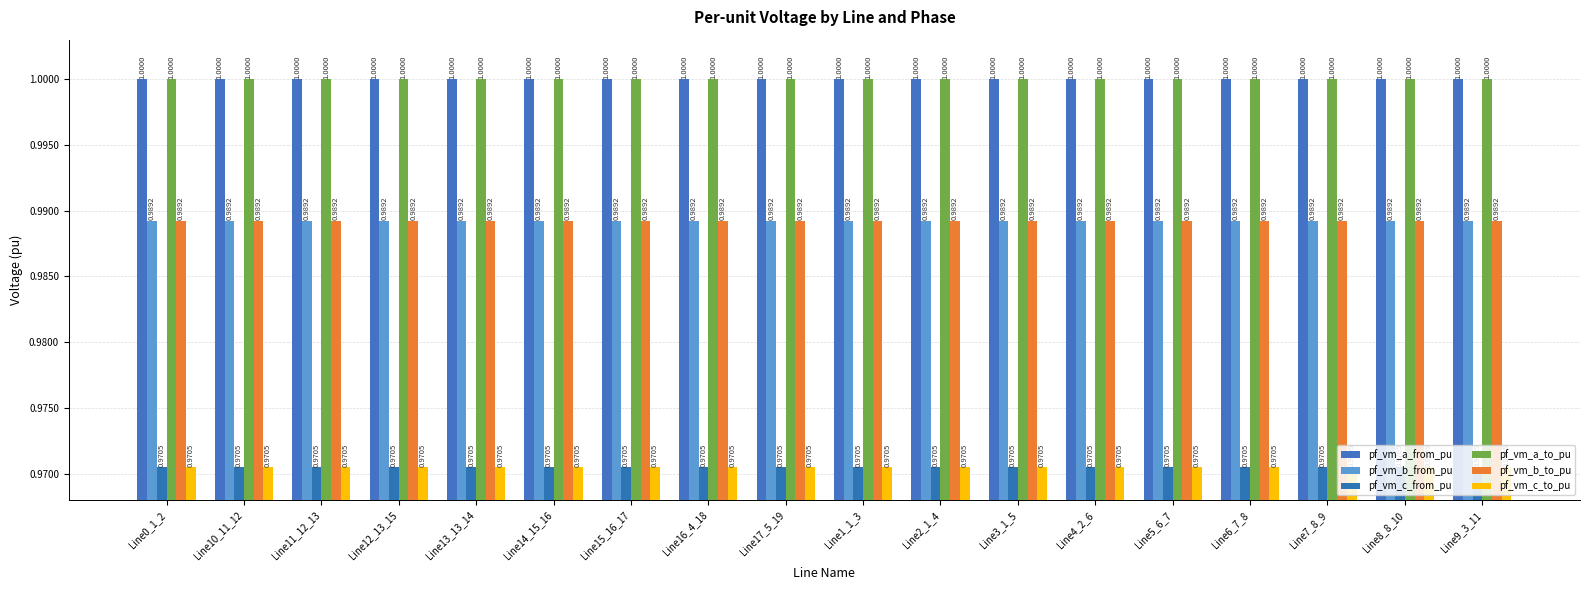

What is the value of the pf_vm_c_from_pu bar at the 4th from the left?

1.0